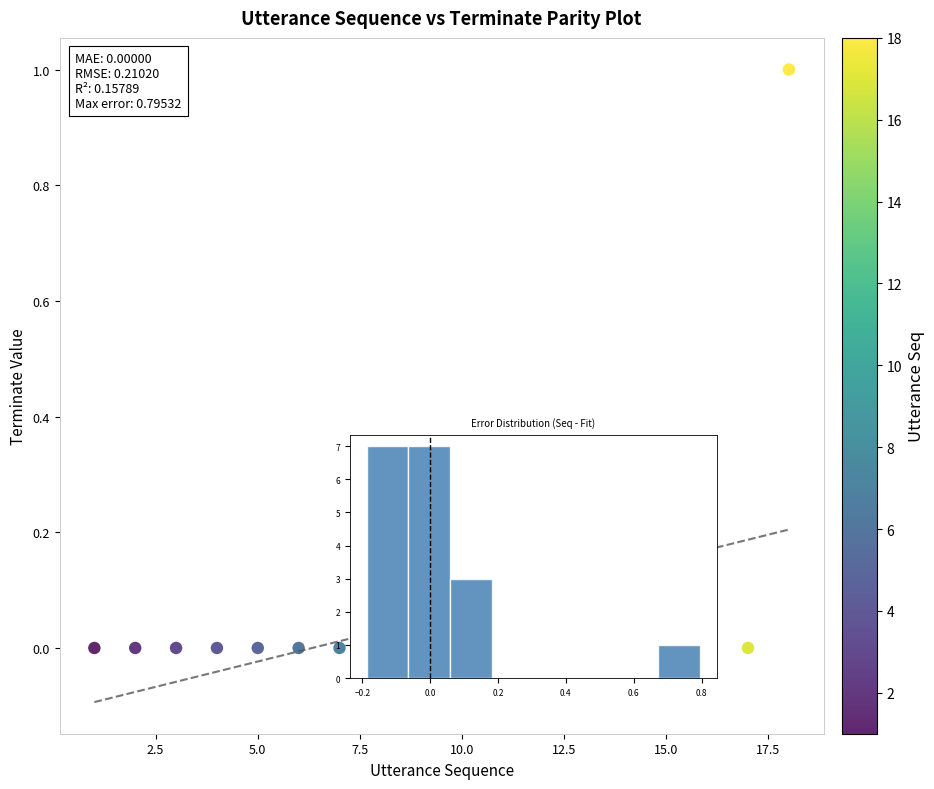

How many data points are displayed?

18